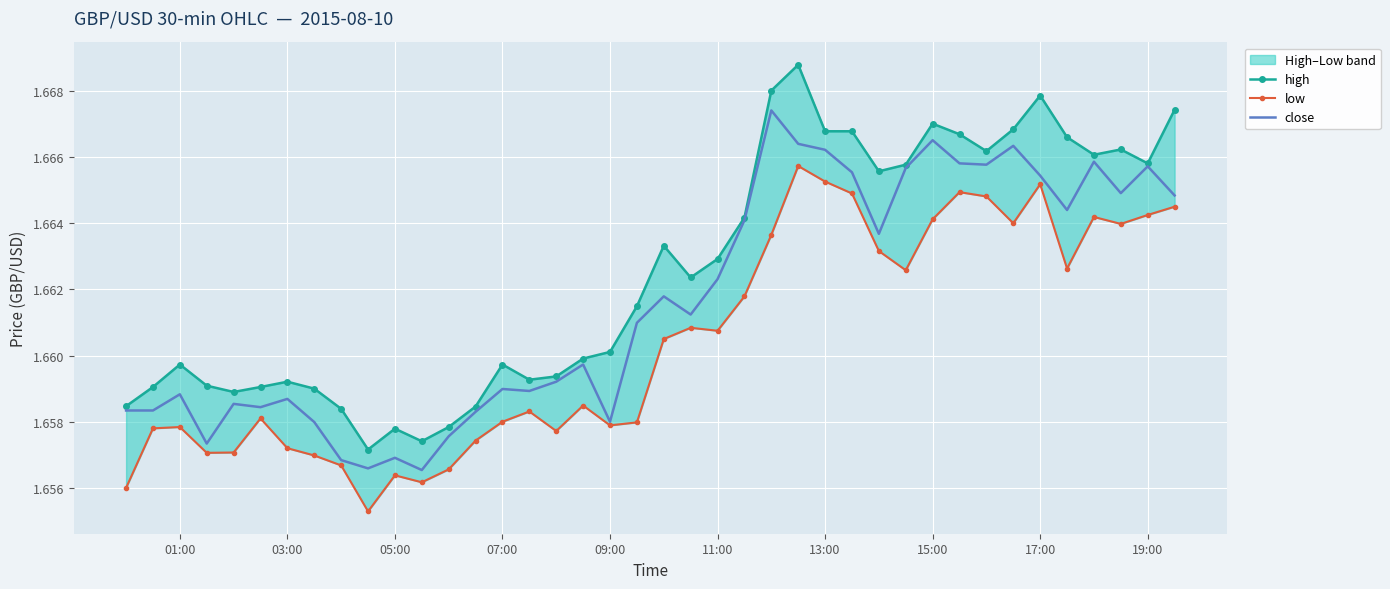

Which series has the widest spread of values?

high